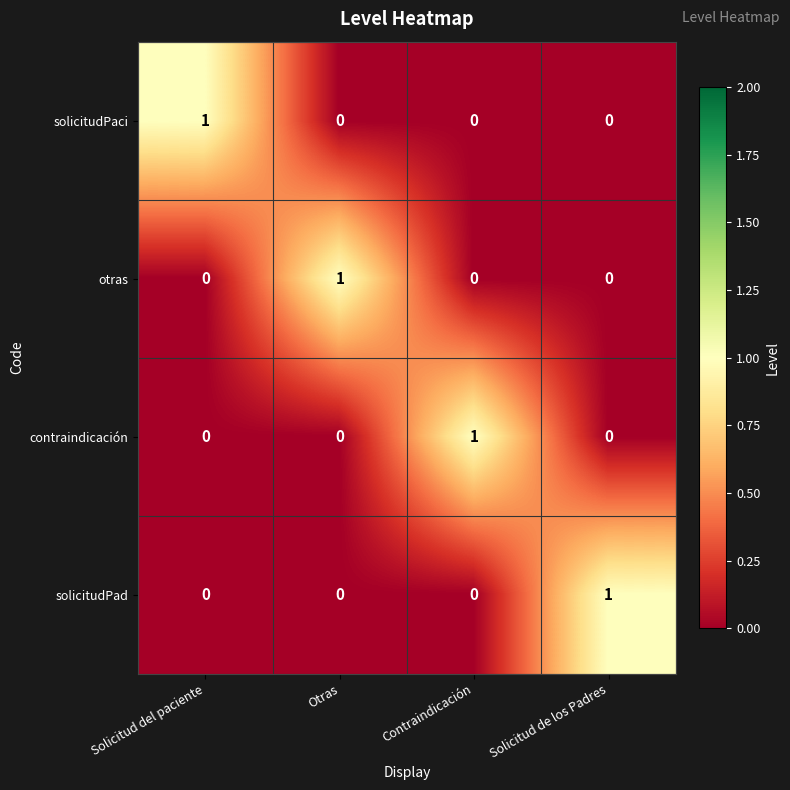

How many solicitudPaci values are between 0 and 1?

4